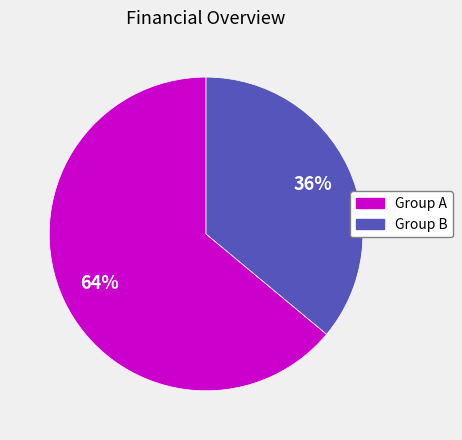

Rank the categories by value from lowest to highest.

Group B, Group A